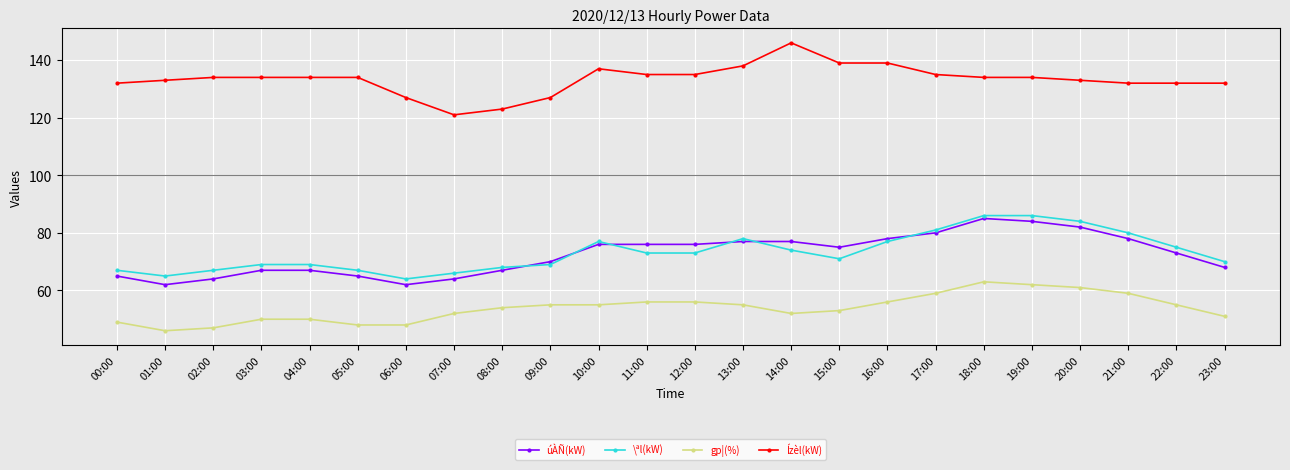

The \ªl(kW) series shows 75 at 22:00. True or false?

True